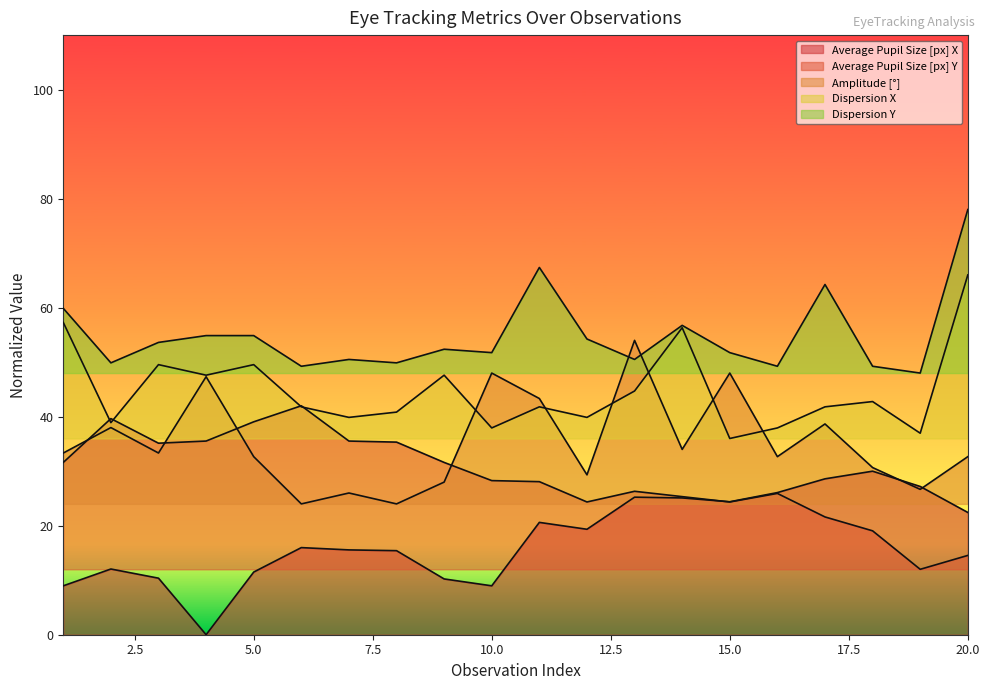

Which label corresponds to the smallest value in the chart?

4